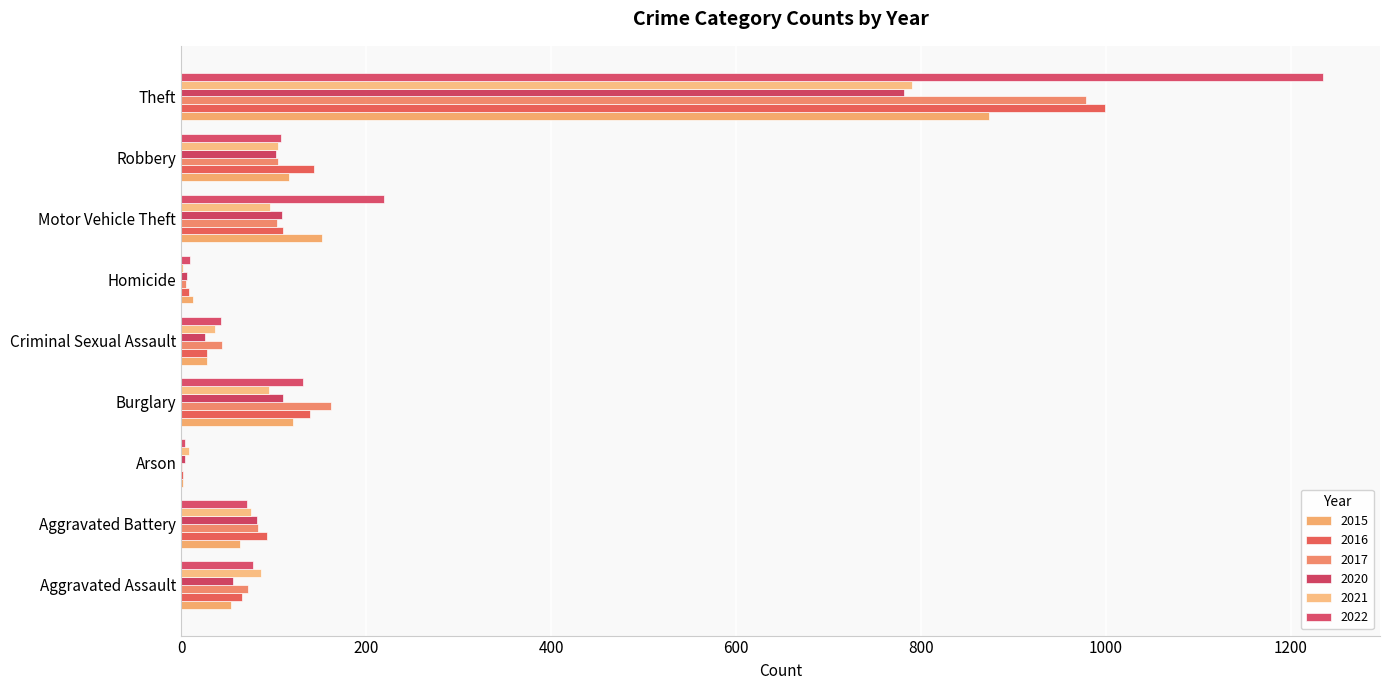

How many data points does each series have?

9